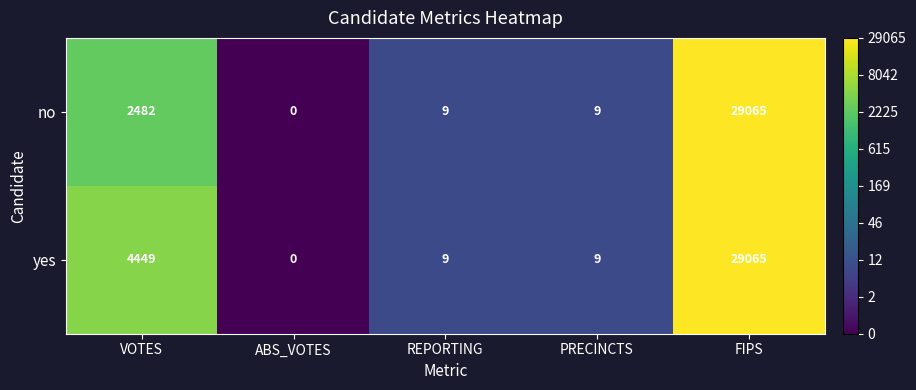

The value of no at FIPS is 11015. True or false?

False